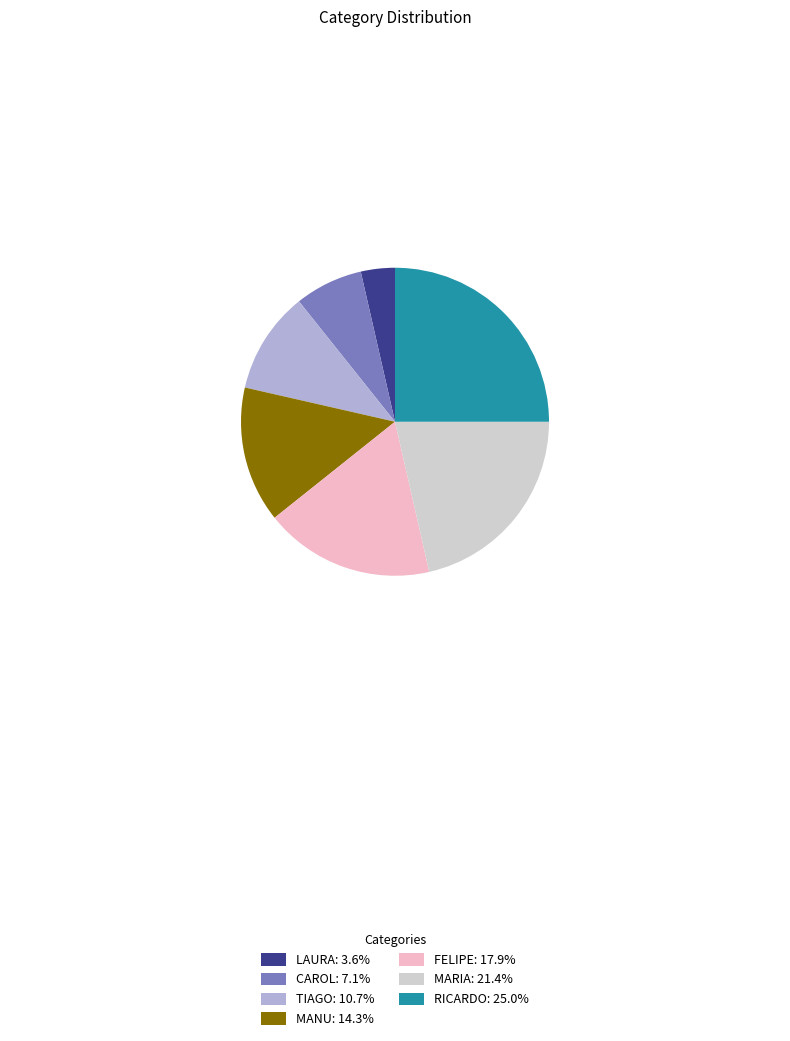

True or false: TIAGO accounts for 11% of the total.

True